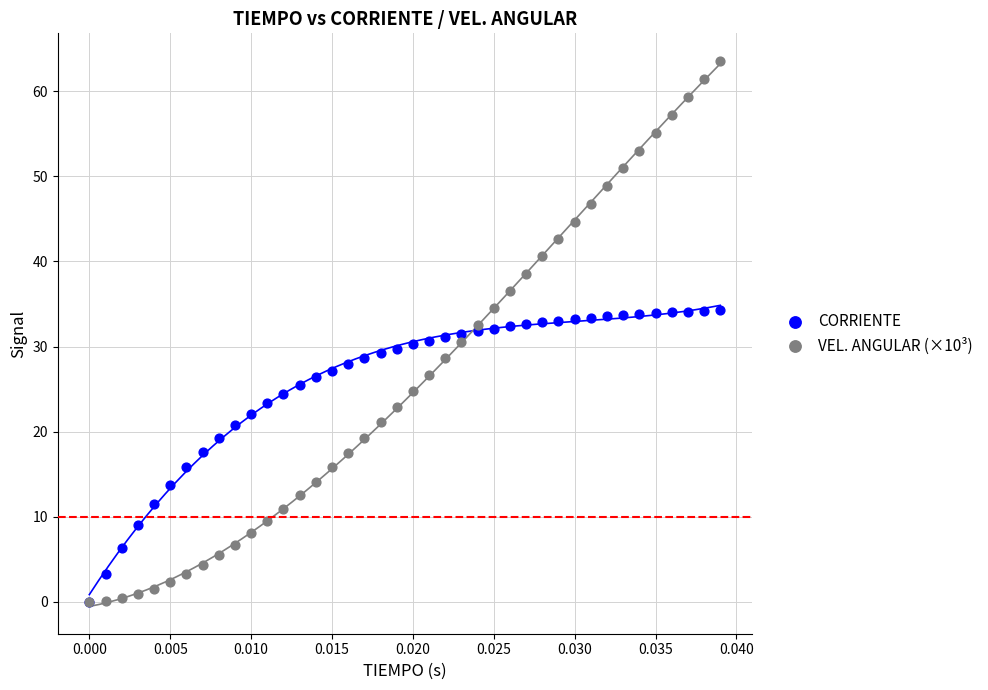

Which series has the largest Y range (max minus min)?

VEL. ANGULAR (×10³)